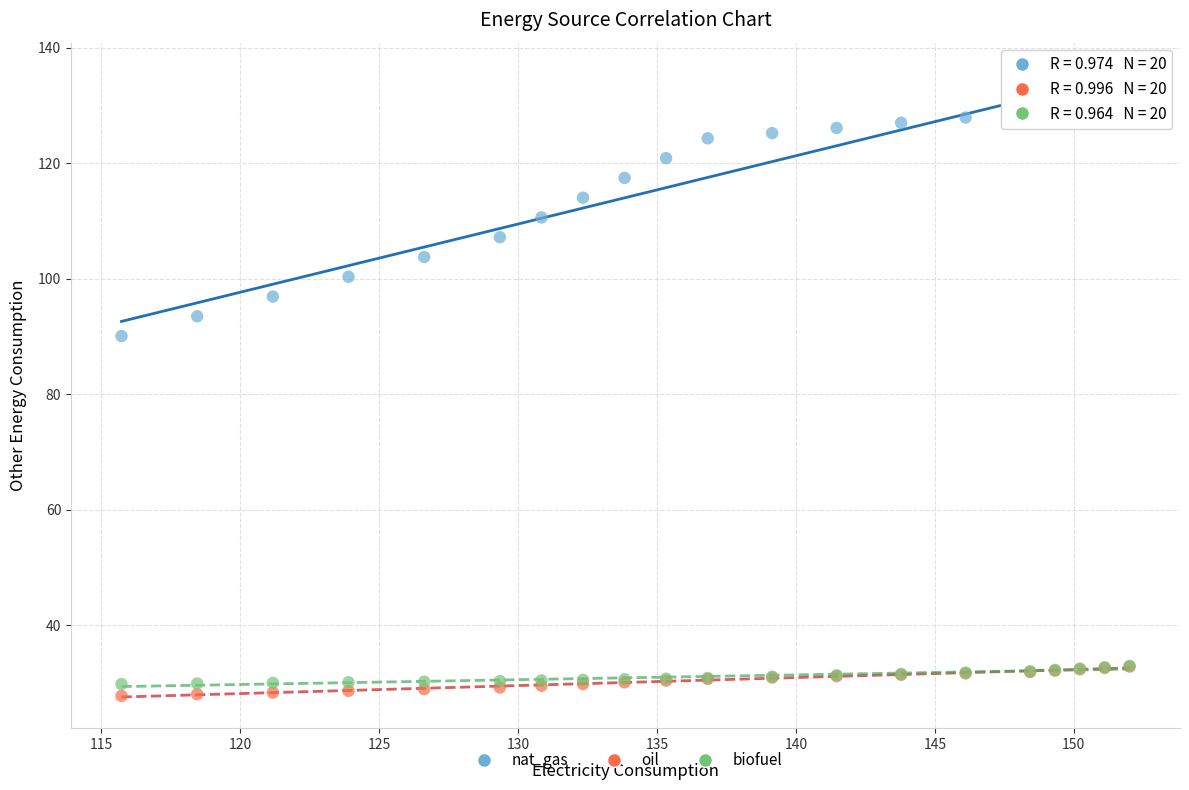

Across all series, what Y value is closest to 80?

90.1